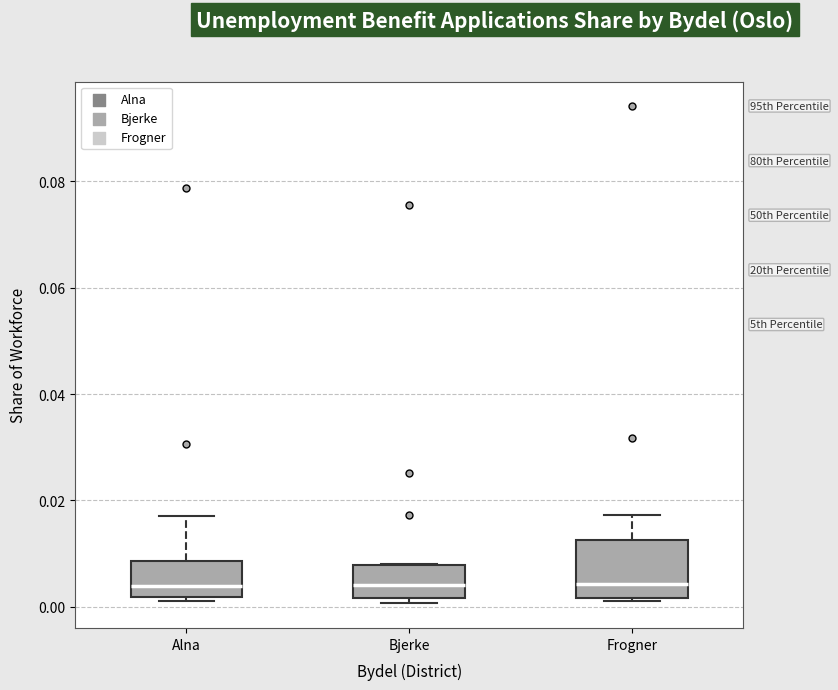

Reading left to right, transcribe this box plot: for each box, give where its median line is, the range the box spans, and where its two whiskers end, as read against the y-axis. The values are not printed on the chart, so give them approximately, as read against the axis.

Alna: median 0.004, box 0.002 to 0.008, whiskers 0.002 (just below the box's lower edge) to 0.016
Bjerke: median 0.004, box 0.002 to 0.008, whiskers 0.000 to 0.008
Frogner: median 0.004, box 0.002 to 0.012, whiskers 0.002 (just below the box's lower edge) to 0.018